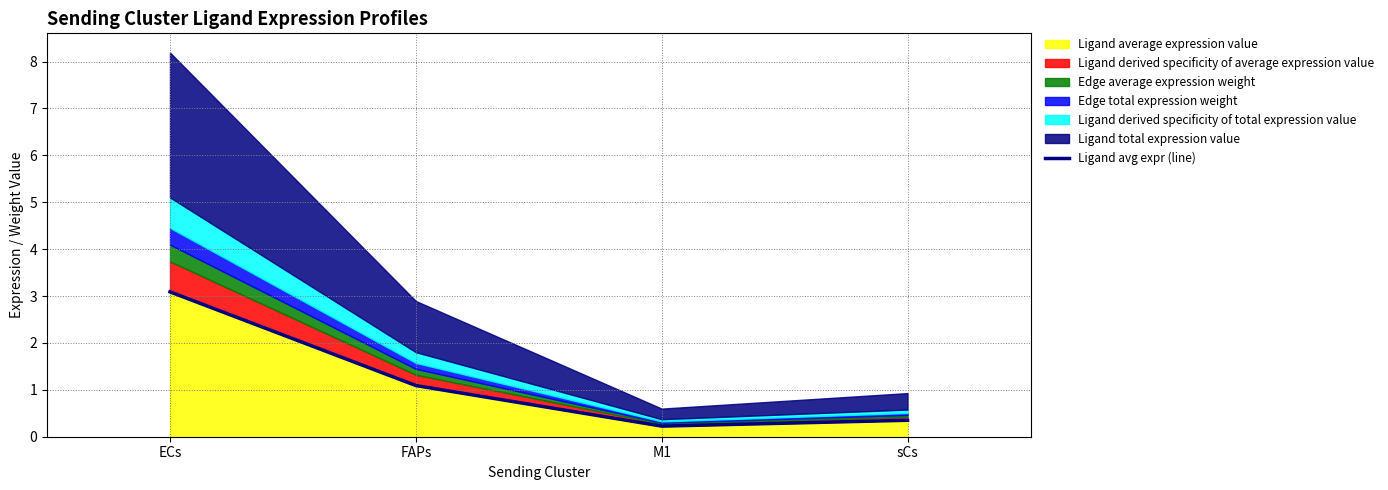

Reading right to left, transcribe all the data shown in this chart.

sCs=0.4	M1=0.2	FAPs=1.1	ECs=3.1